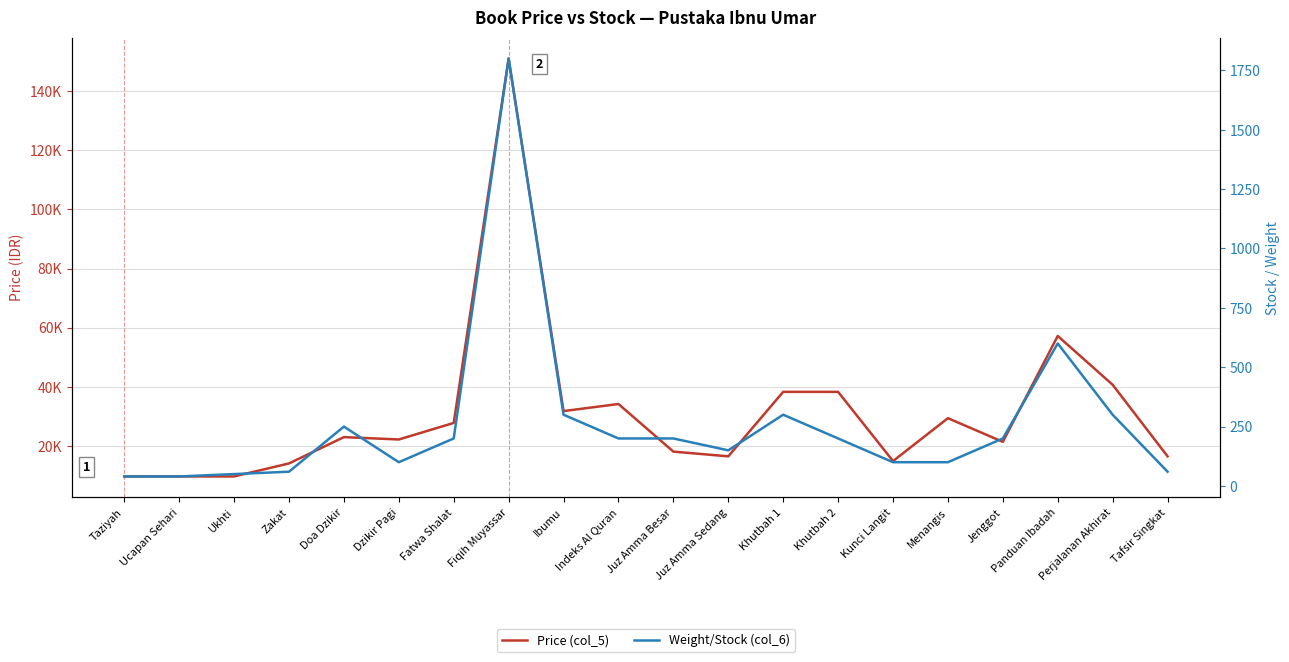

List the series in order of their peak value, highest first.

Price (col_5), Weight/Stock (col_6)